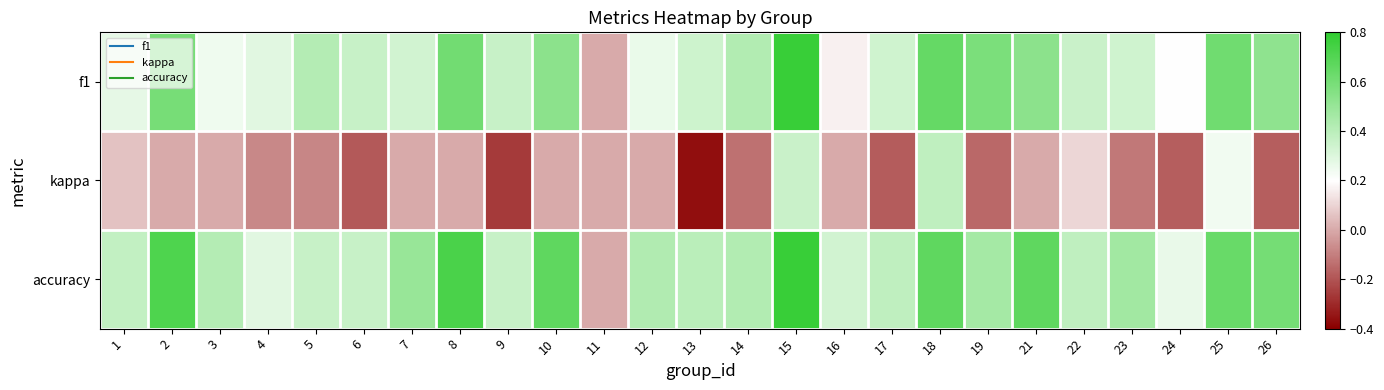

Reading left to right, transcribe all the data shown in this chart.

f1: 1=0.3	2=0.6	3=0.2	4=0.3	5=0.4	6=0.4	7=0.3	8=0.6	9=0.4	10=0.5	11=0.0	12=0.3	13=0.3	14=0.4	15=0.8	16=0.2	17=0.3	18=0.6	19=0.6	21=0.5	22=0.4	23=0.3	24=0.2	25=0.6	26=0.5
kappa: 1=0.1	2=0.0	3=0.0	4=-0.1	5=-0.1	6=-0.2	7=0.0	8=0.0	9=-0.3	10=0.0	11=0.0	12=0.0	13=-0.4	14=-0.1	15=0.4	16=0.0	17=-0.2	18=0.4	19=-0.2	21=0.0	22=0.1	23=-0.1	24=-0.2	25=0.2	26=-0.2
accuracy: 1=0.4	2=0.7	3=0.4	4=0.3	5=0.4	6=0.4	7=0.5	8=0.7	9=0.4	10=0.7	11=0.0	12=0.4	13=0.4	14=0.4	15=0.8	16=0.3	17=0.4	18=0.7	19=0.5	21=0.7	22=0.4	23=0.5	24=0.3	25=0.6	26=0.6